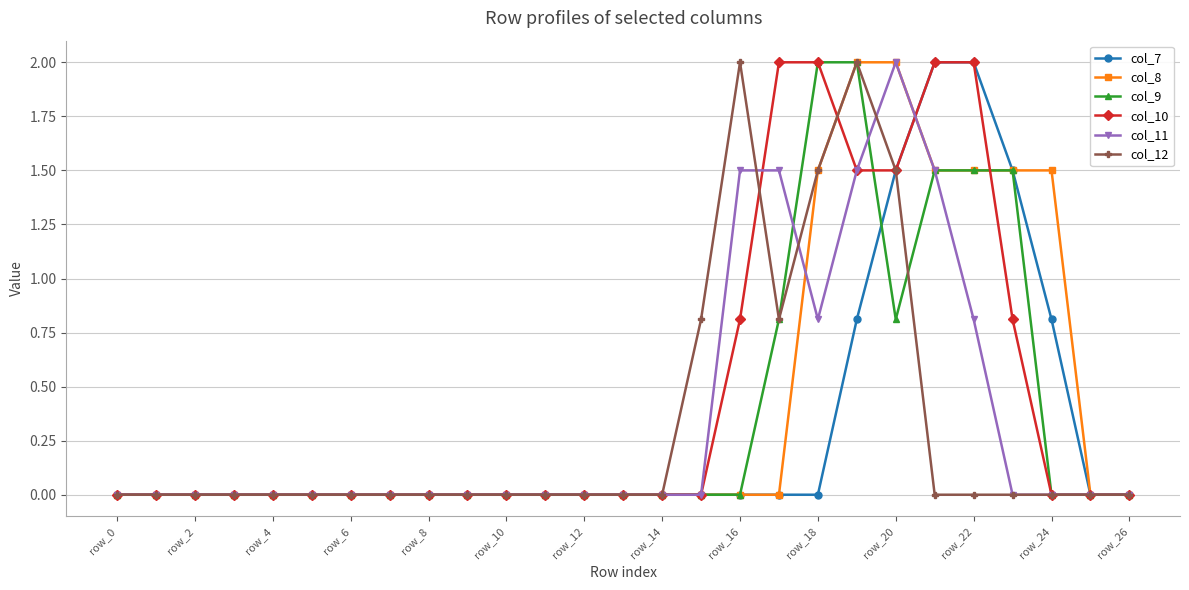

What is the value of the col_10 point at the 18th from the left?

2.0